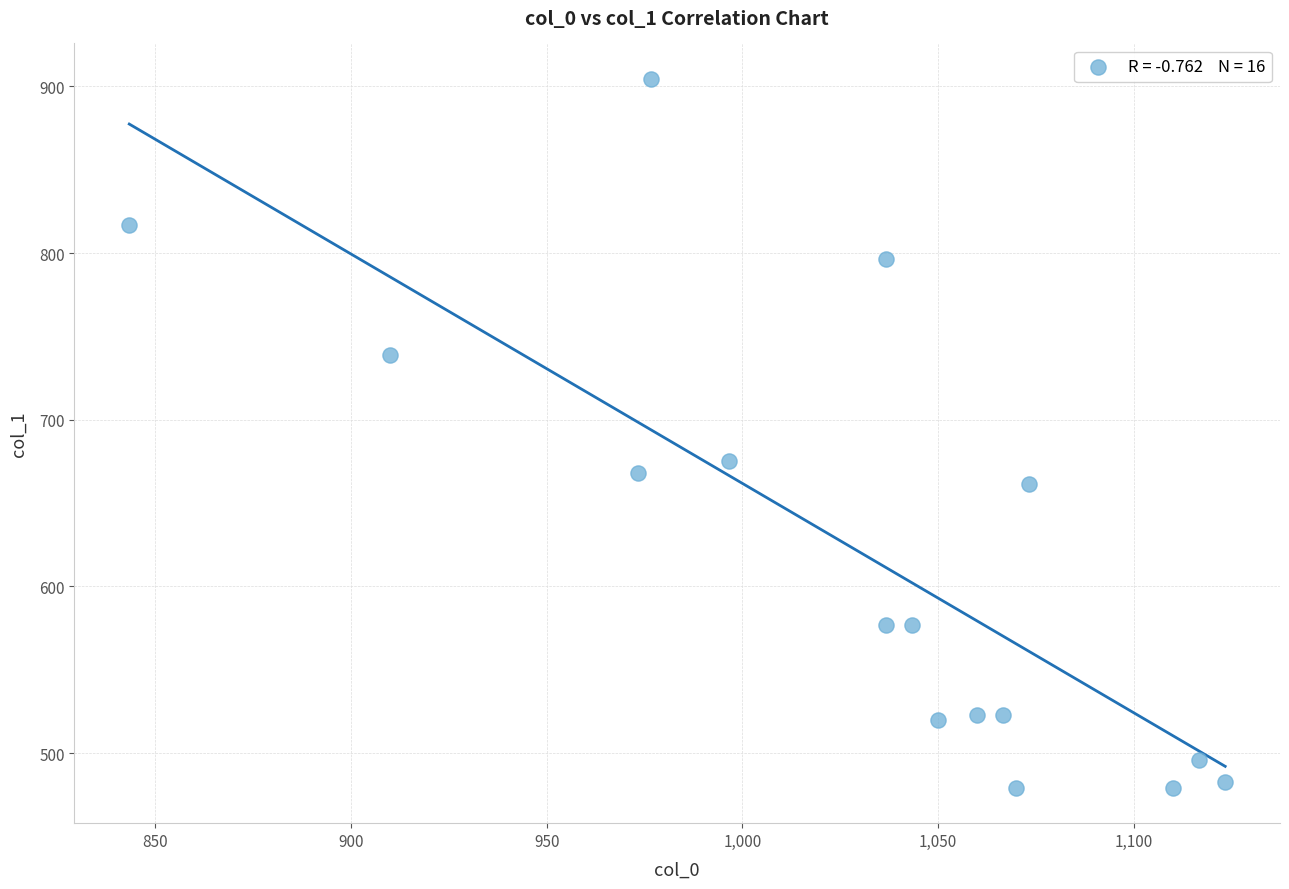

What Y value in the scatter plot is closest to 691?

675.0